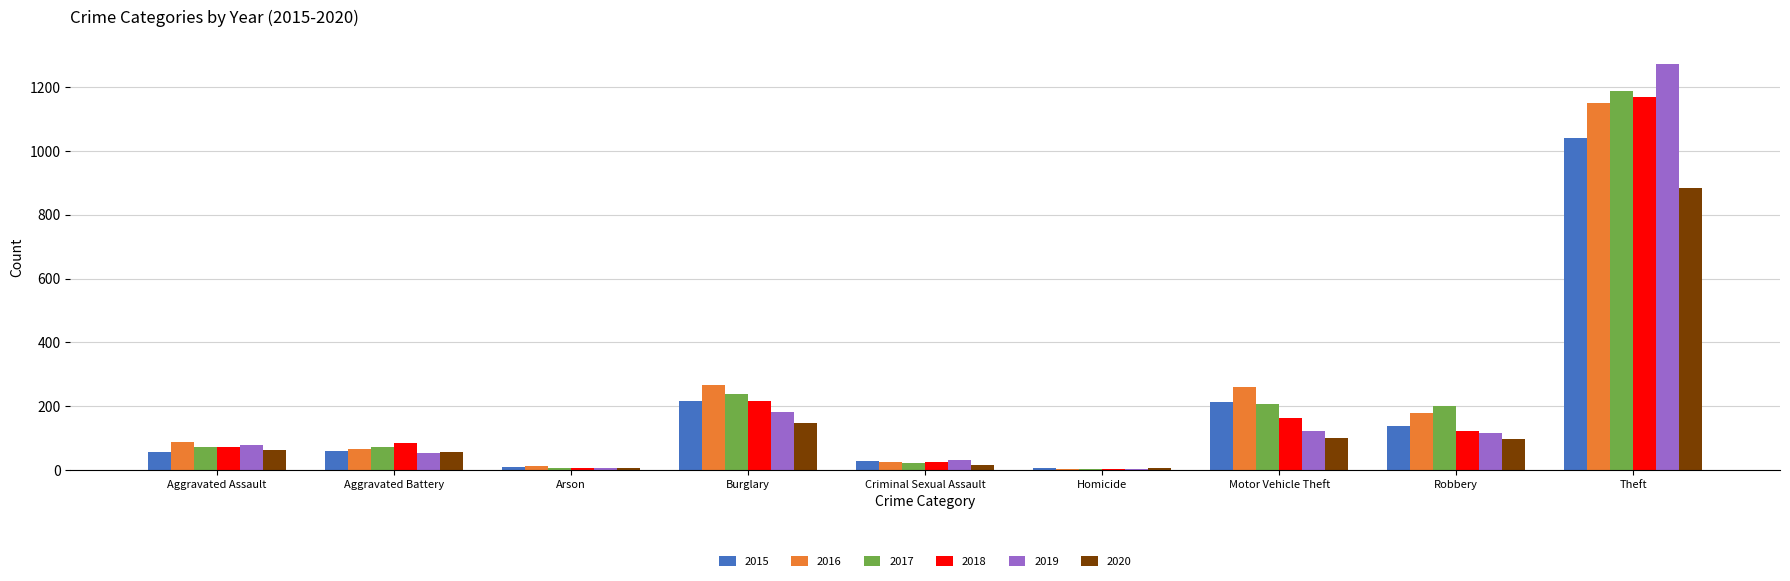

Are the bars horizontal?

No